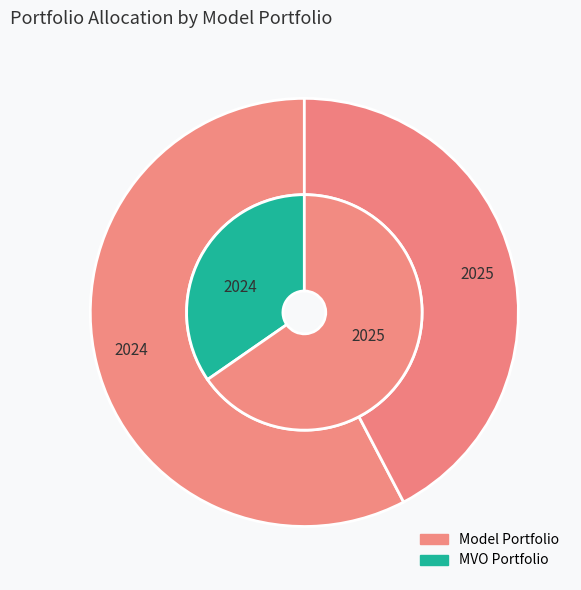

What percentage is NOT represented by 2025?

57.7%